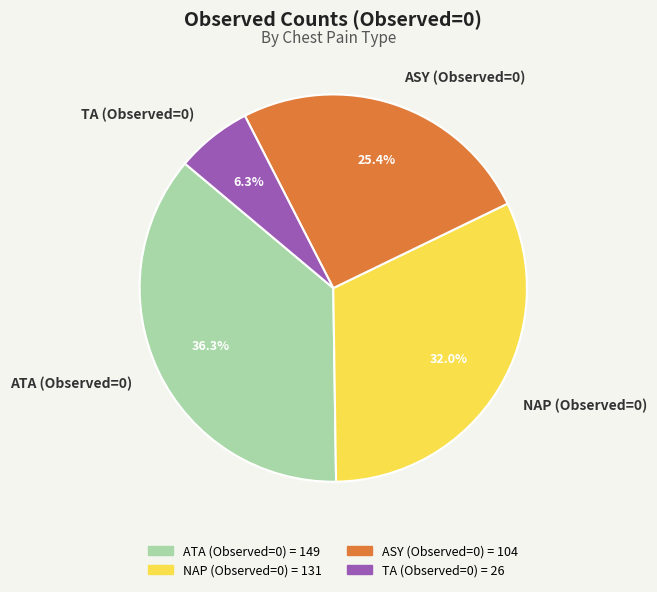

To the nearest percent, what is the difference between the NAP (Observed=0) and ASY (Observed=0) slice percentages?

7%